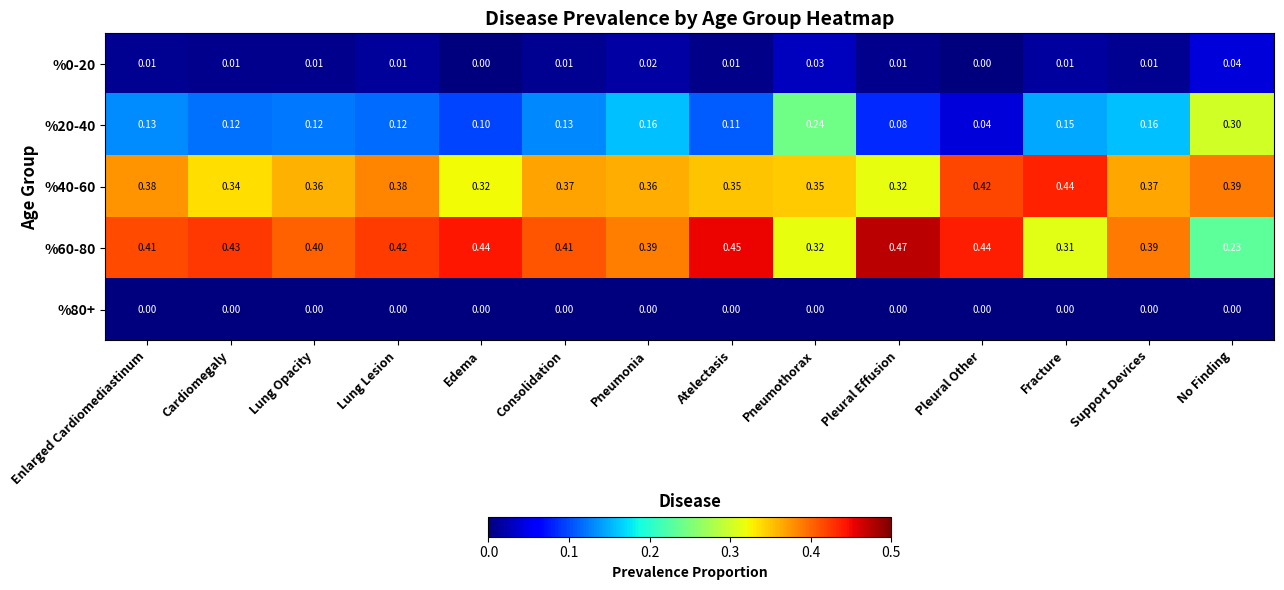

Is the value of %40-60 at Lung Lesion greater than the value of %20-40 at Consolidation?

Yes